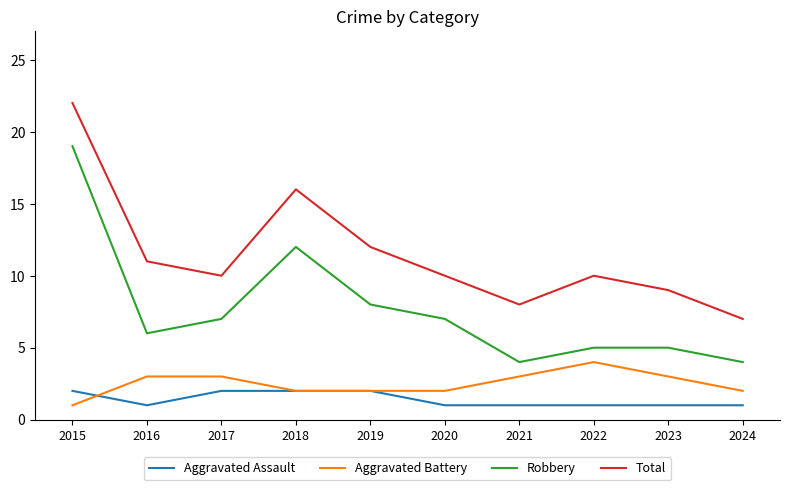

Where does the Robbery series first go above 7?

2015